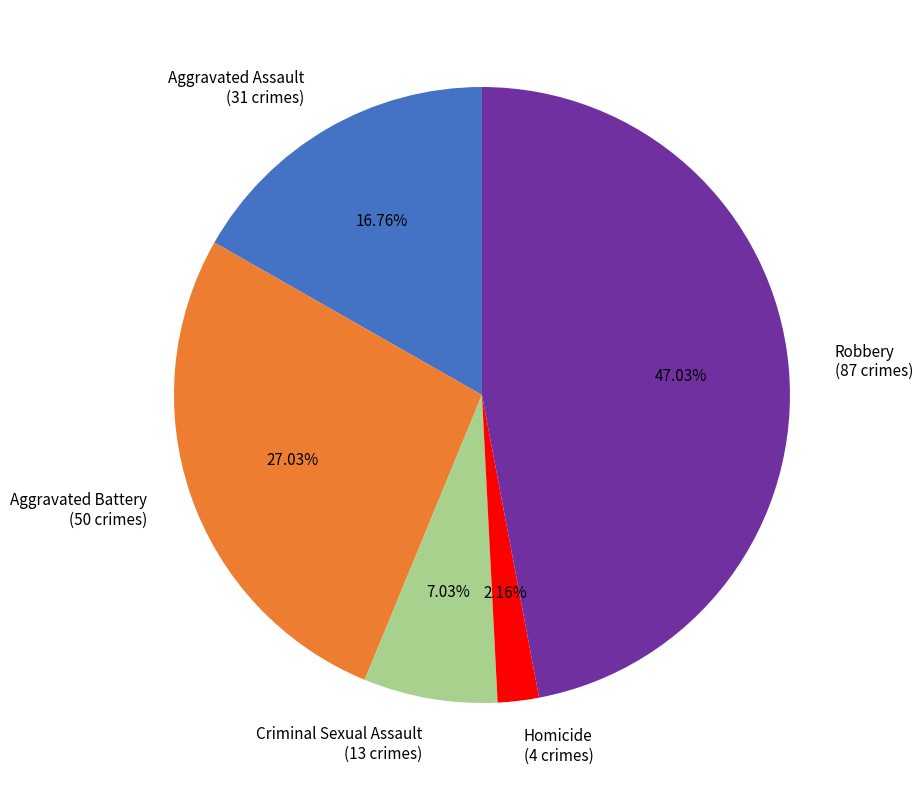

Which slice is the largest?

Robbery